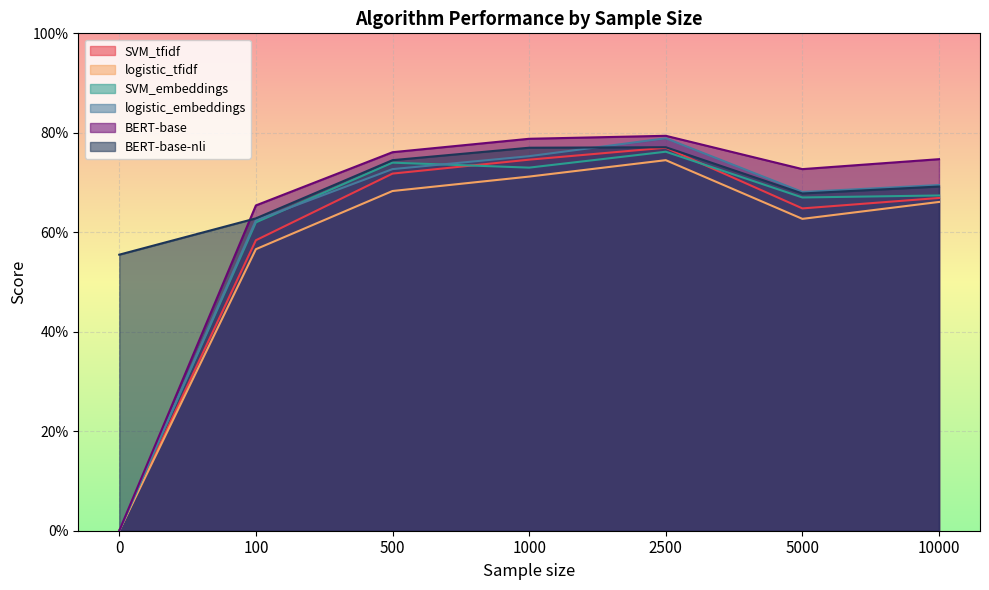

What is the approximate value of SVM_tfidf at 10000?

0.7